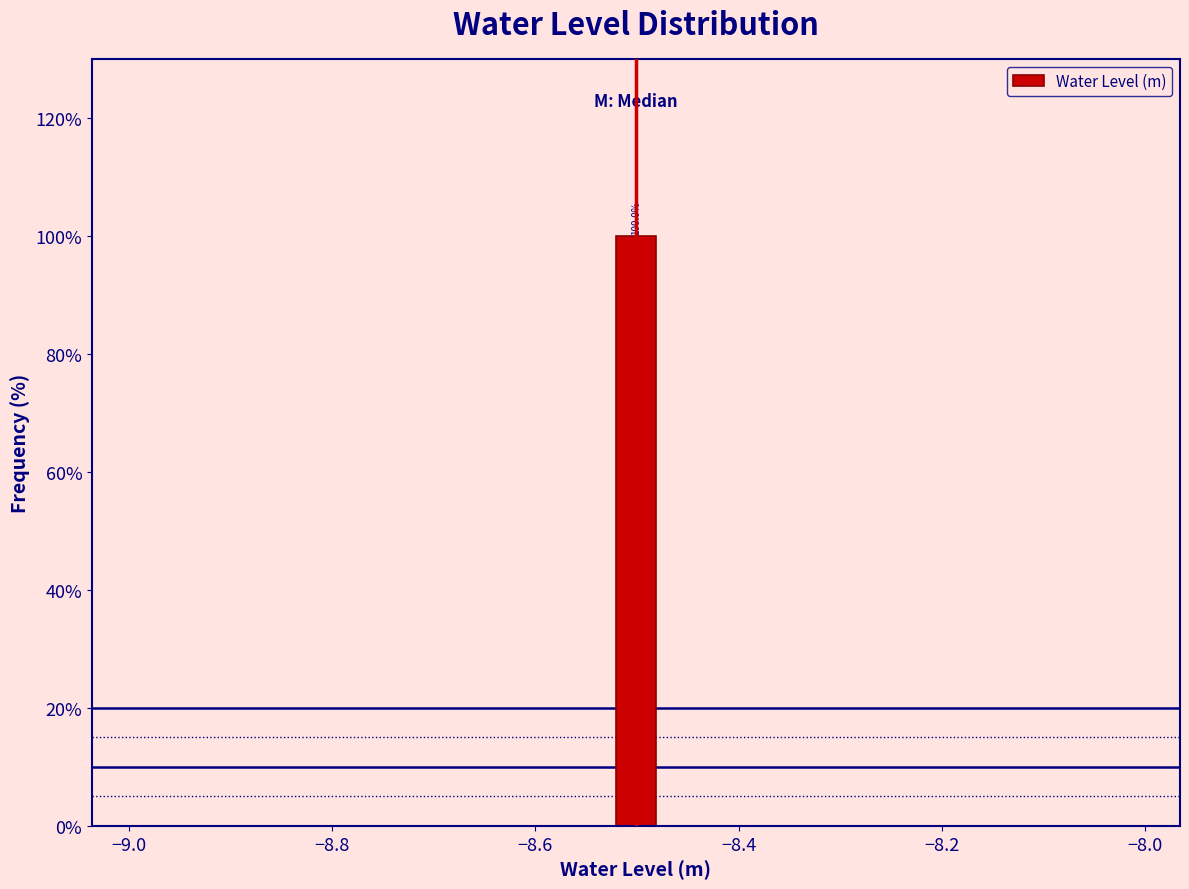

Around what value on the x-axis is the tallest bar? Give the approximate position of its centre, as read against the axis.

-8.50